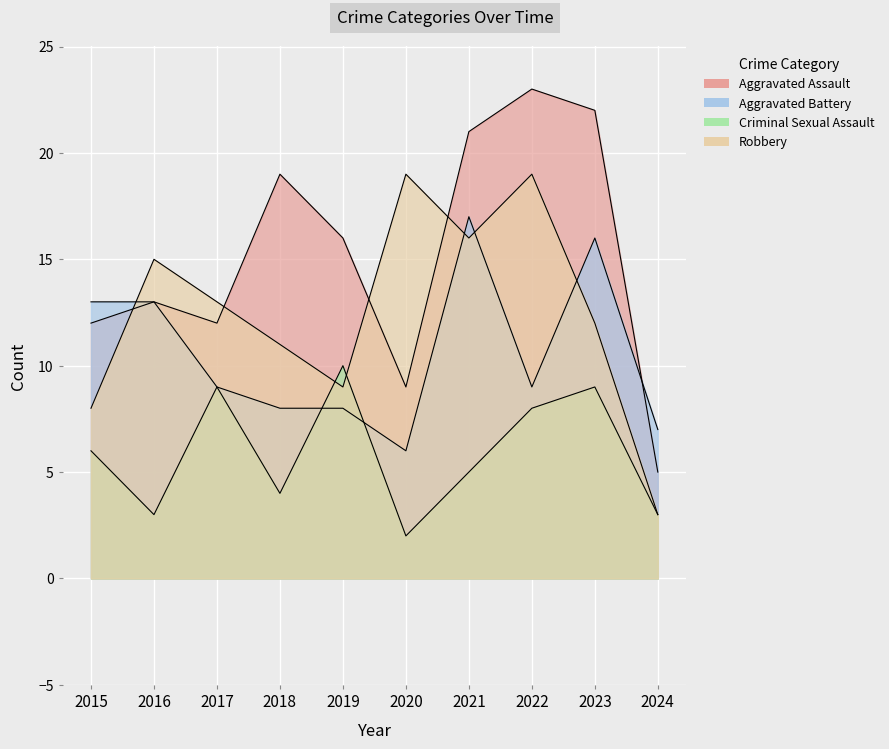

The Criminal Sexual Assault series shows 9 at 2023. True or false?

True